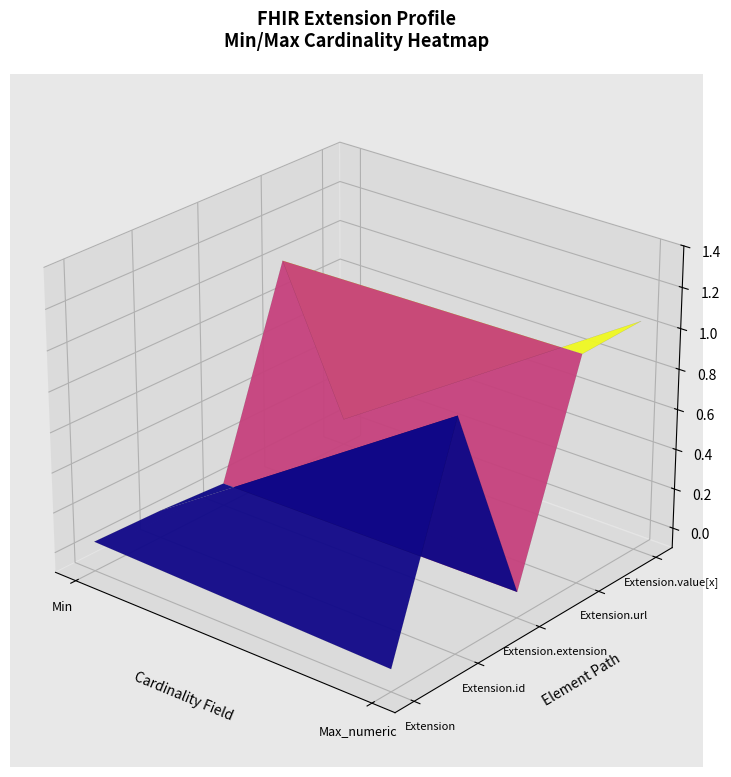

Between Extension.id and Extension, which is larger?

Extension.id